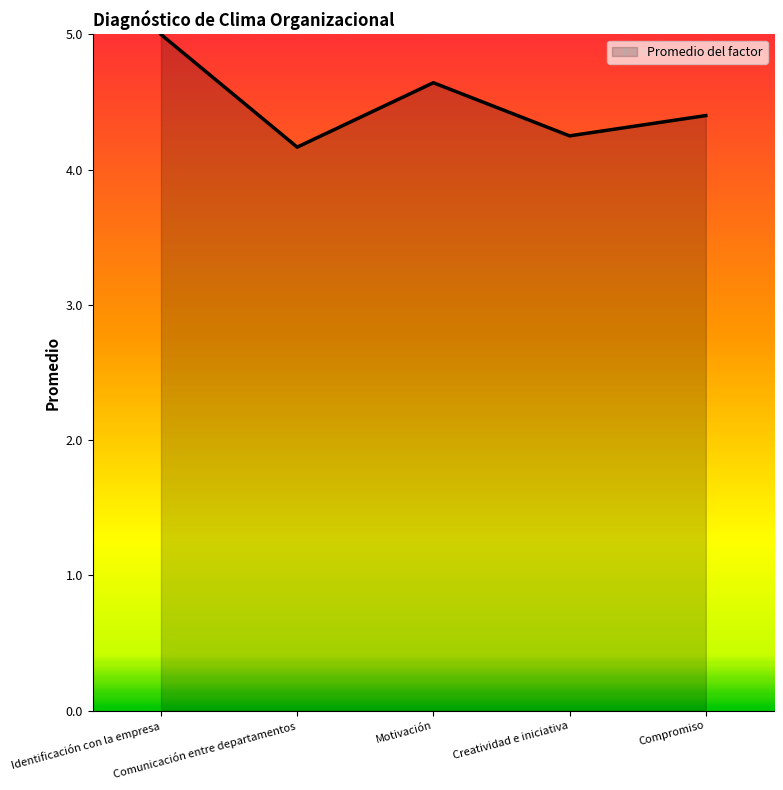

What is the average value?

4.5